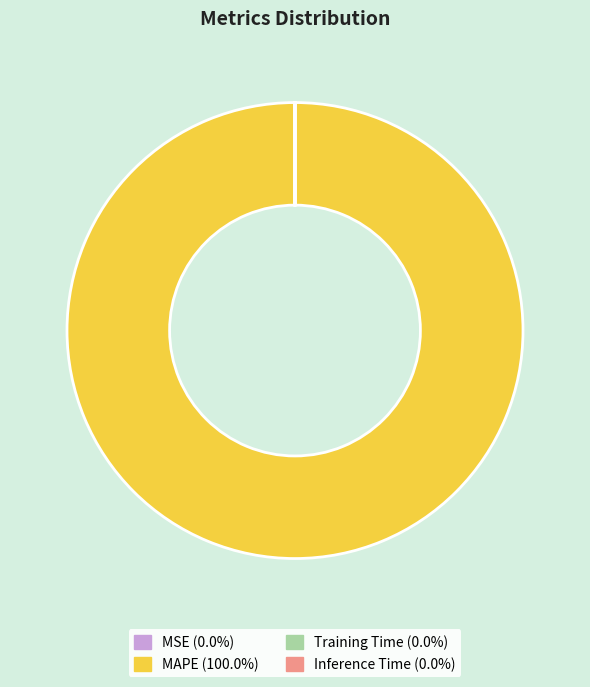

Which slice is the largest?

MAPE